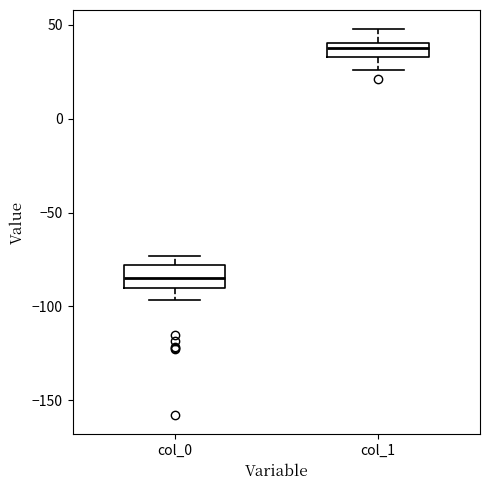

Reading left to right, transcribe this box plot: for each box, give where its median line is, the range the box spans, and where its two whiskers end, as read against the y-axis. The values are not printed on the chart, so give them approximately, as read against the axis.

col_0: median -85, box -90 to -80, whiskers -95 to -75
col_1: median 40 (inside the box), box 35 to 40, whiskers 25 to 50